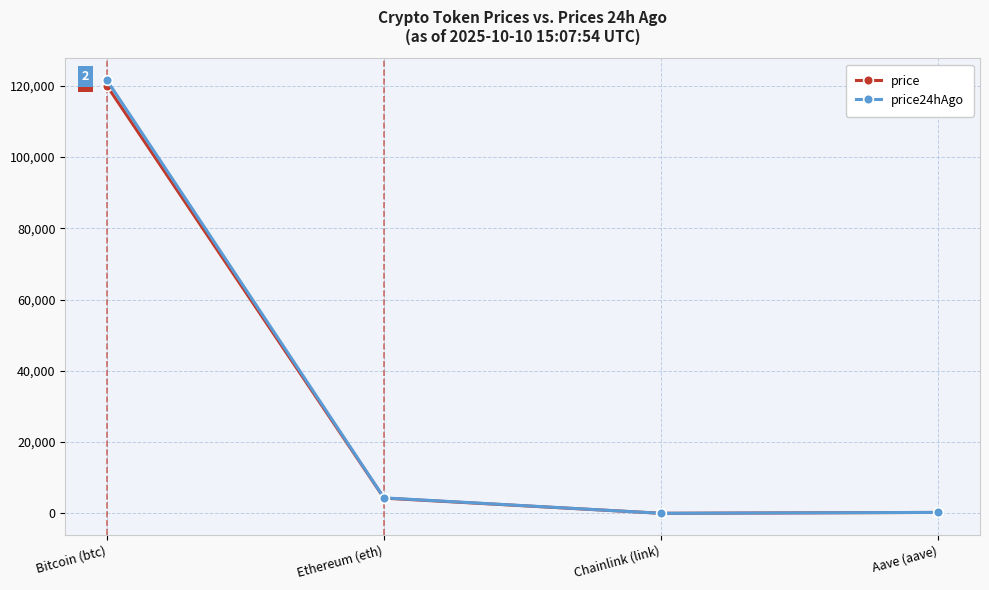

What is the maximum value for price24hAgo?

121621.0